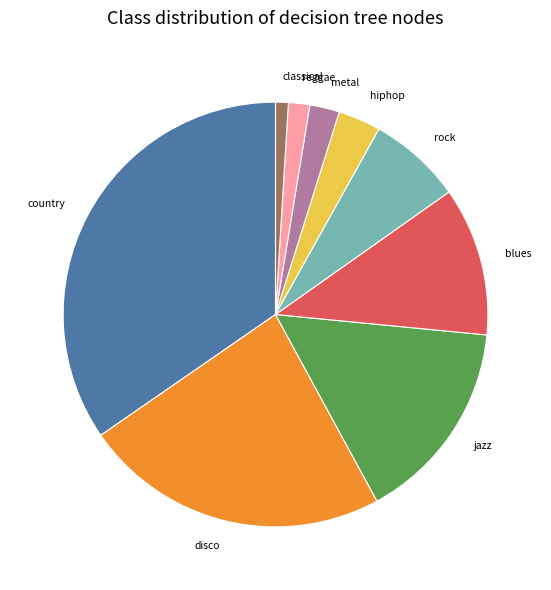

Count the number of slices in the pie.

9